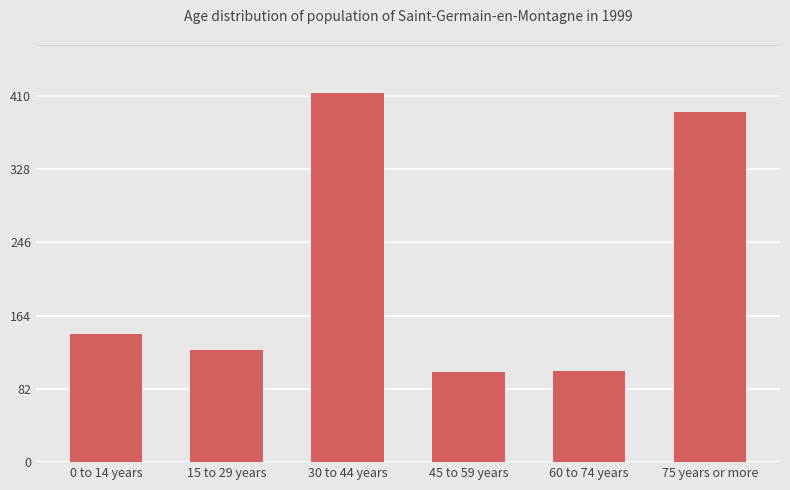

What is the ratio of the value at 30 to 44 years to the value at 15 to 29 years?

3.3